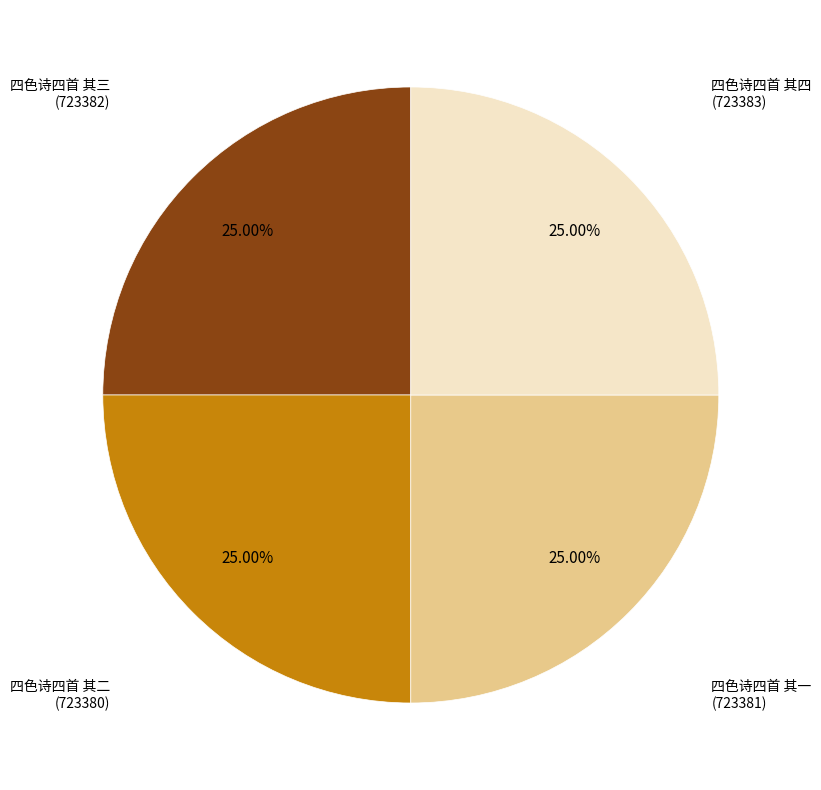

To the nearest percent, what percentage of the pie is 四色诗四首 其一?

25%